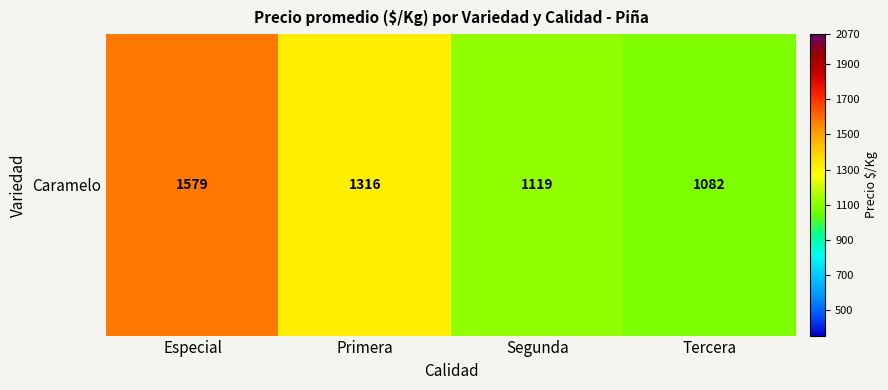

Which has a higher value, Tercera or Primera?

Primera